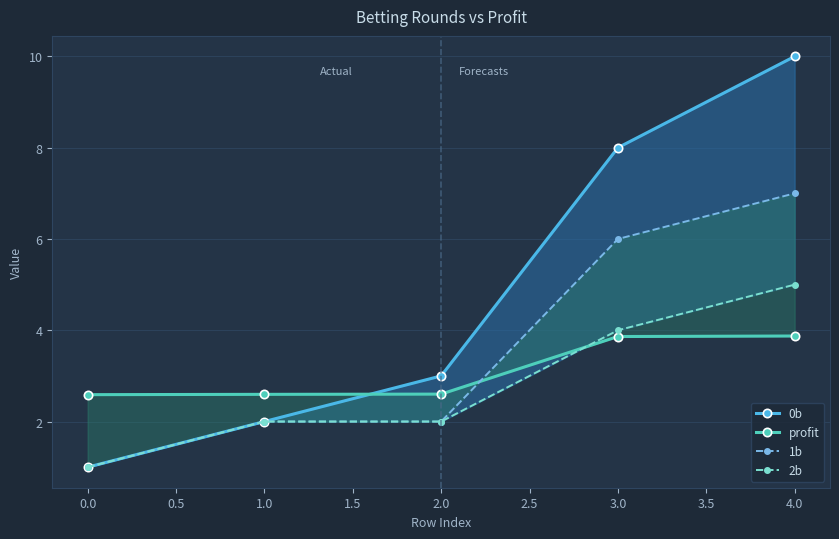

After their last crossing, which series has the higher values: 0b or profit?

0b